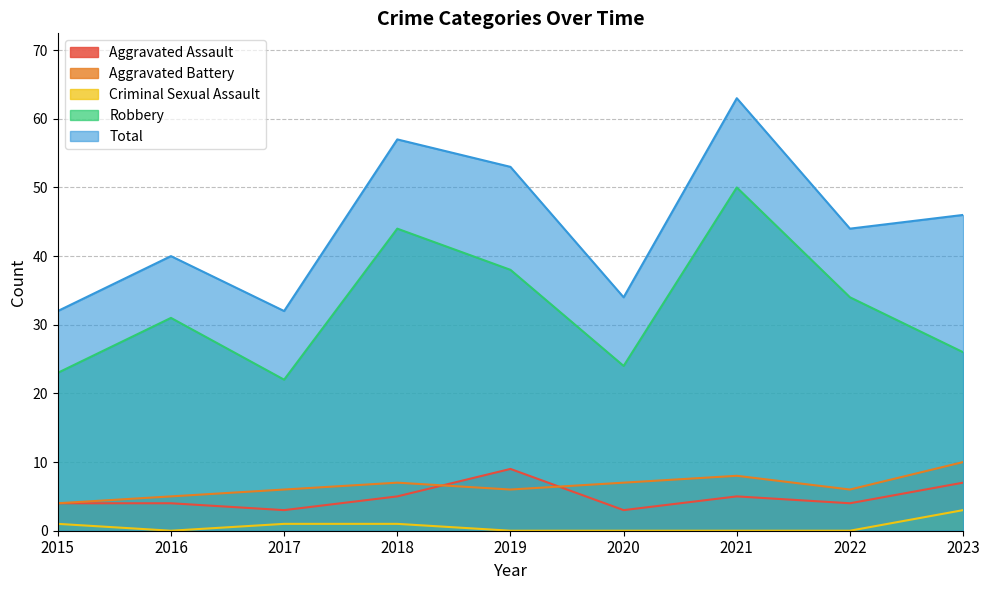

What is the difference between the maximum and second lowest values in the Aggravated Assault series?

6